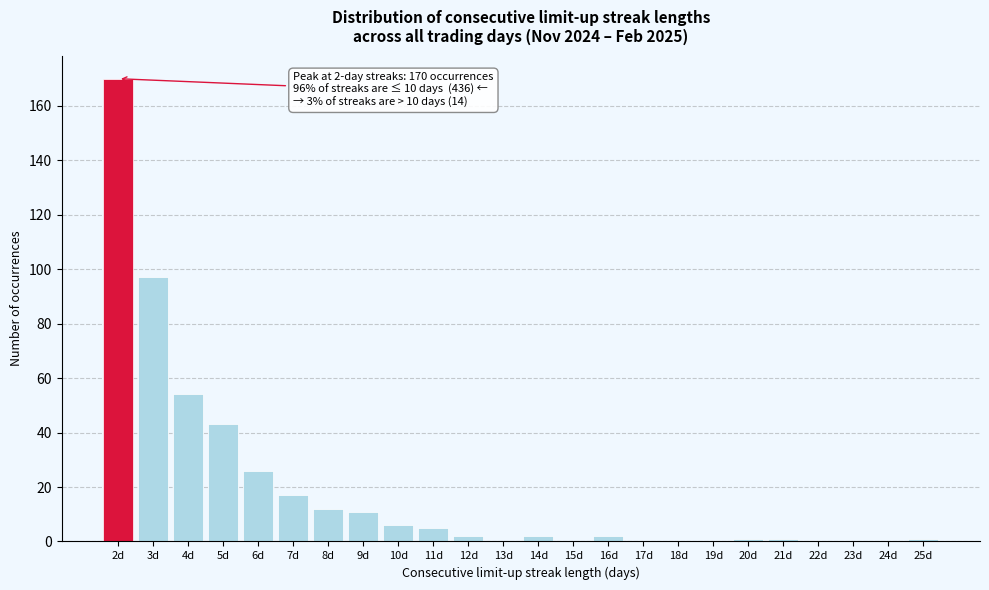

Reading left to right, extract all data points from this chart.

2d=170	3d=97	4d=54	5d=43	6d=26	7d=17	8d=12	9d=11	10d=6	11d=5	12d=2	13d=0	14d=2	15d=0	16d=2	17d=0	18d=0	19d=0	20d=1	21d=1	22d=0	23d=0	24d=0	25d=1